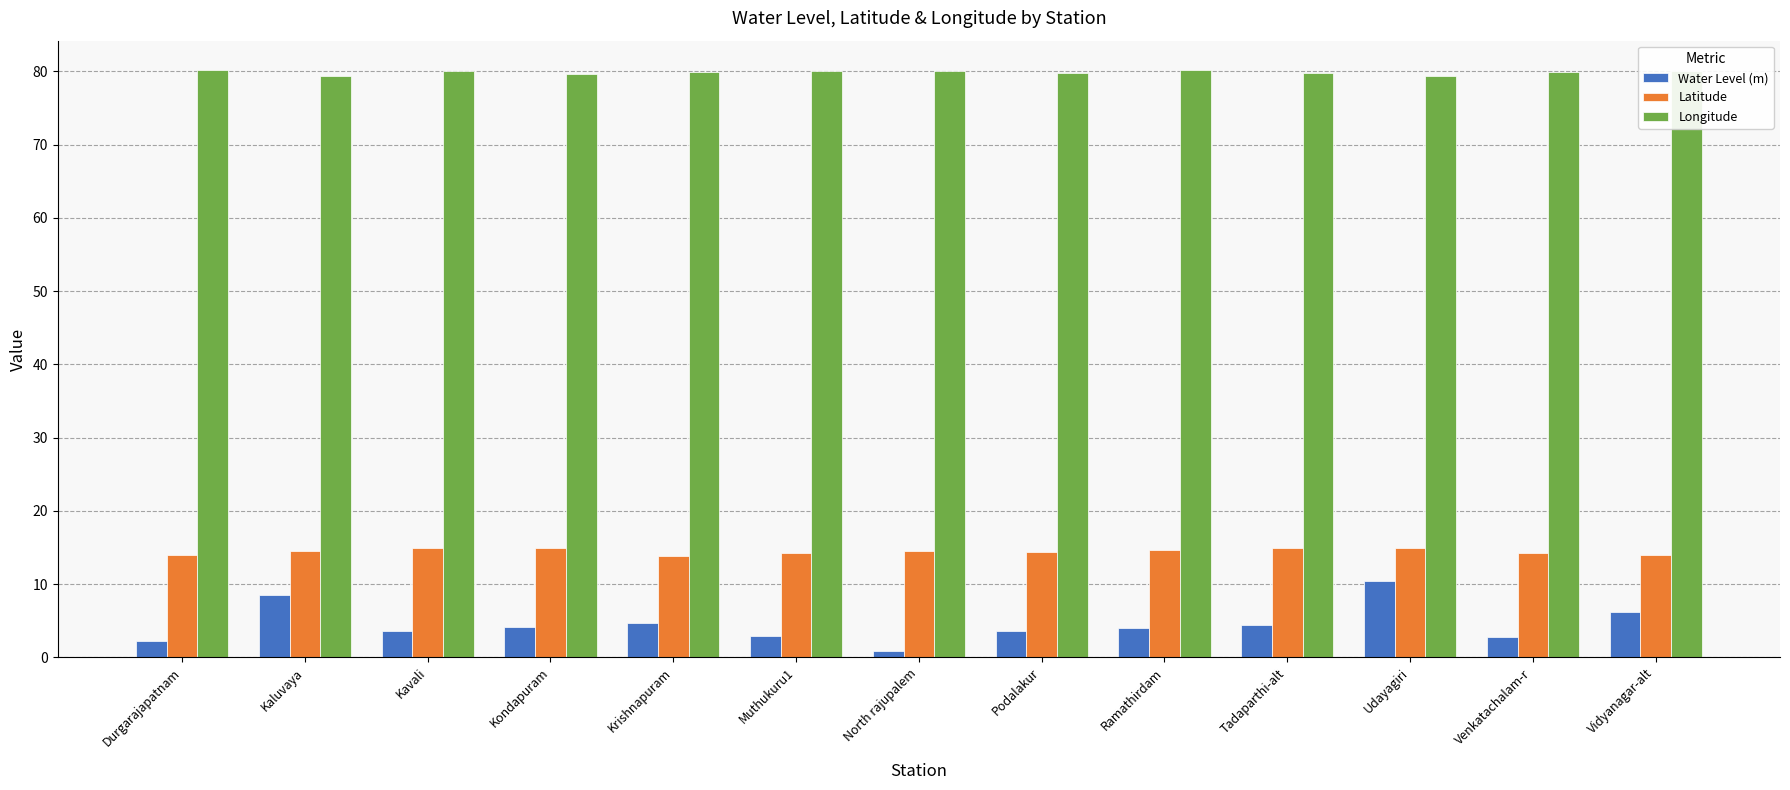

What is the value of the Water Level (m) bar at the 7th from the left?

0.9